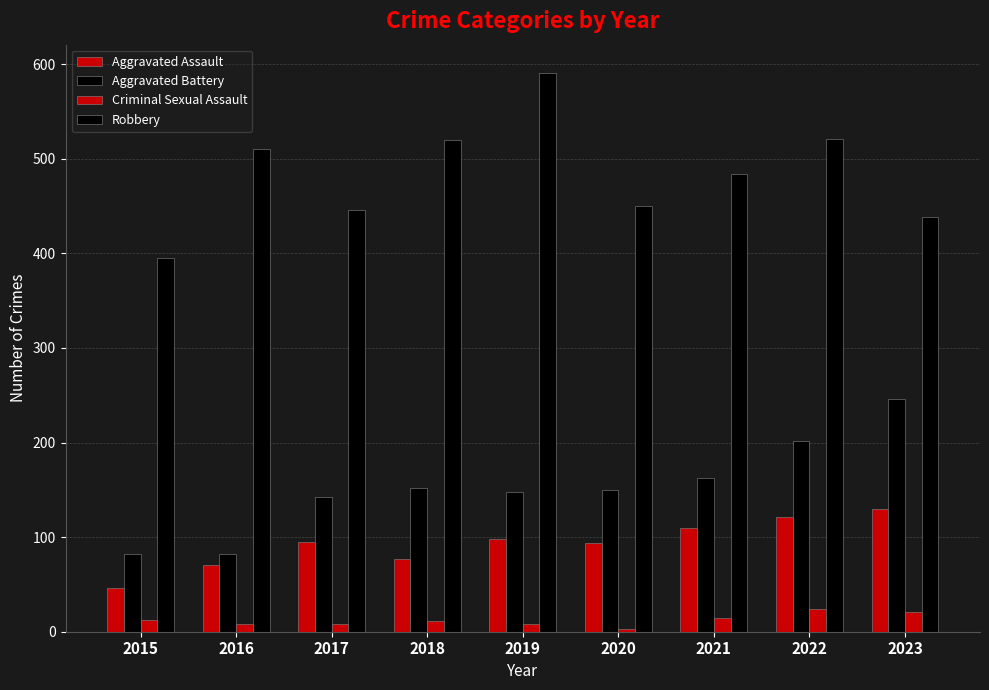

How many series are shown in this chart?

4